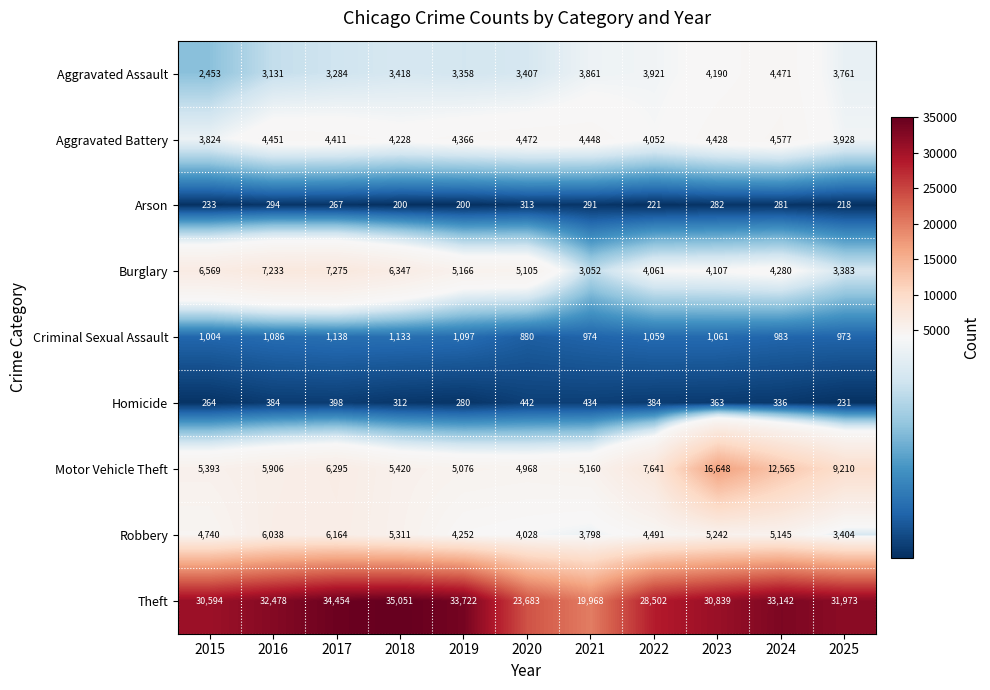

List the labels in order of Theft value, largest first.

2018, 2017, 2019, 2024, 2016, 2025, 2023, 2015, 2022, 2020, 2021